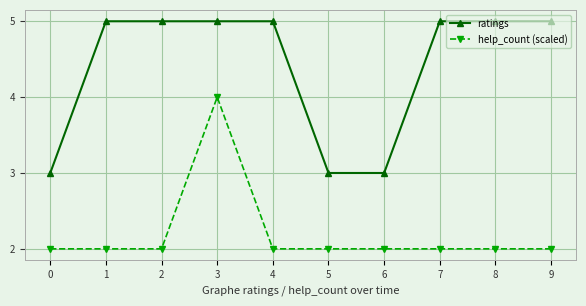

Which category has the highest value in the help_count (scaled) series?

3